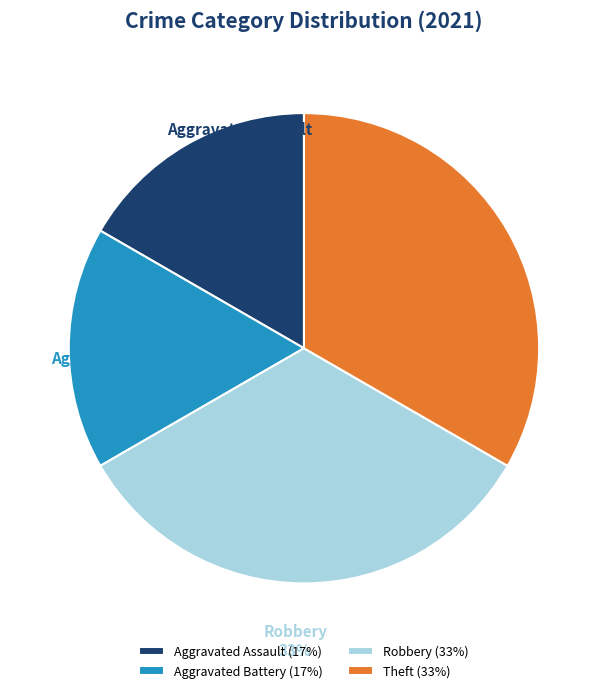

Does any single category account for the majority?

No